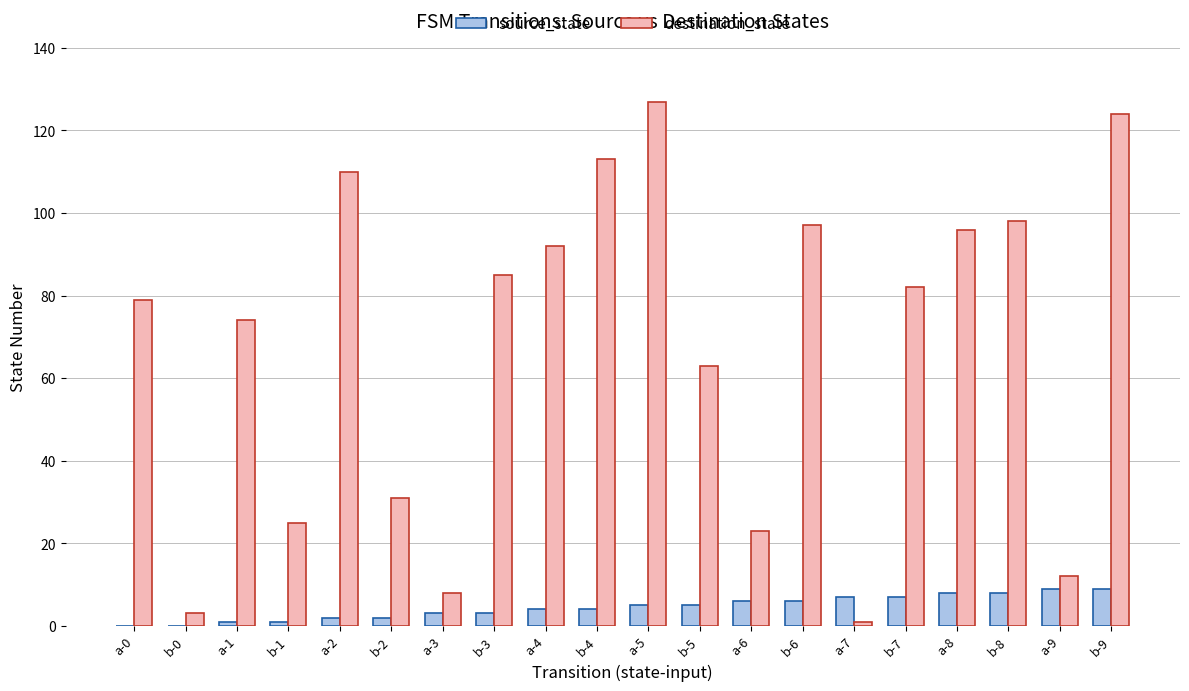

Reading left to right, list all the values displayed in this chart.

source_state: 0	0	1	1	2	2	3	3	4	4	5	5	6	6	7	7	8	8	9	9
destination_state: 79	3	74	25	110	31	8	85	92	113	127	63	23	97	1	82	96	98	12	124